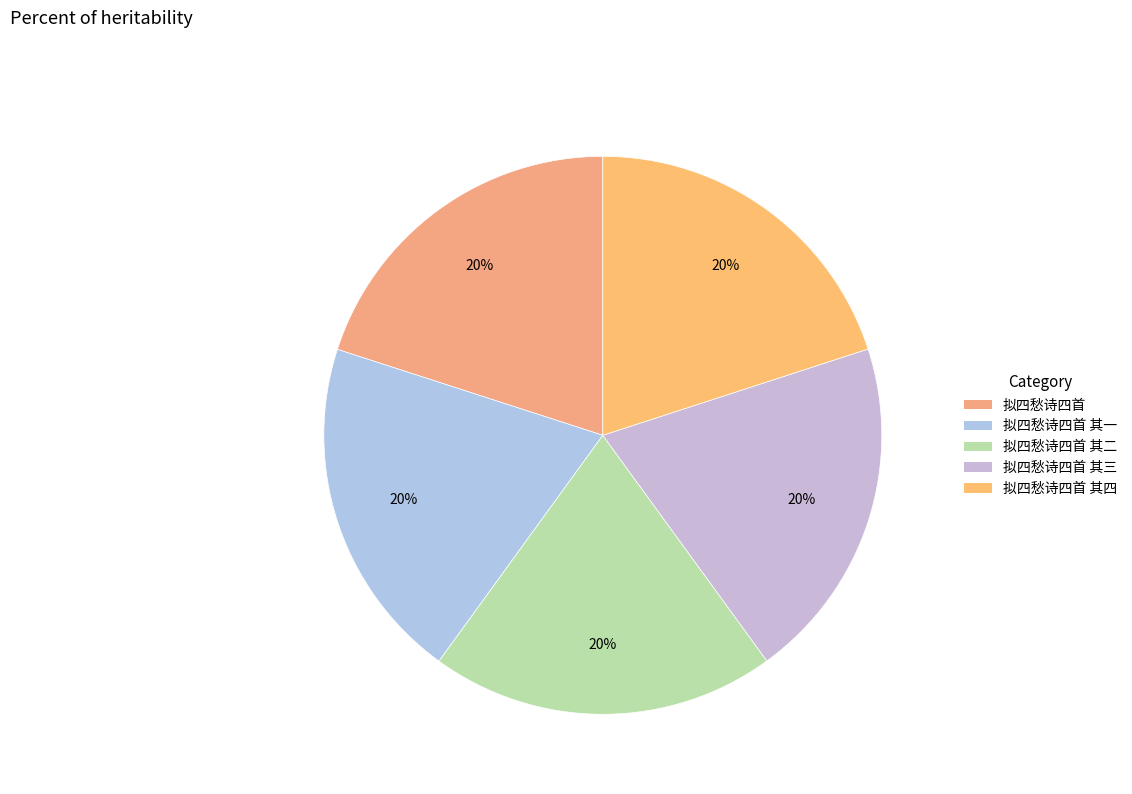

Count the number of slices in the pie.

5